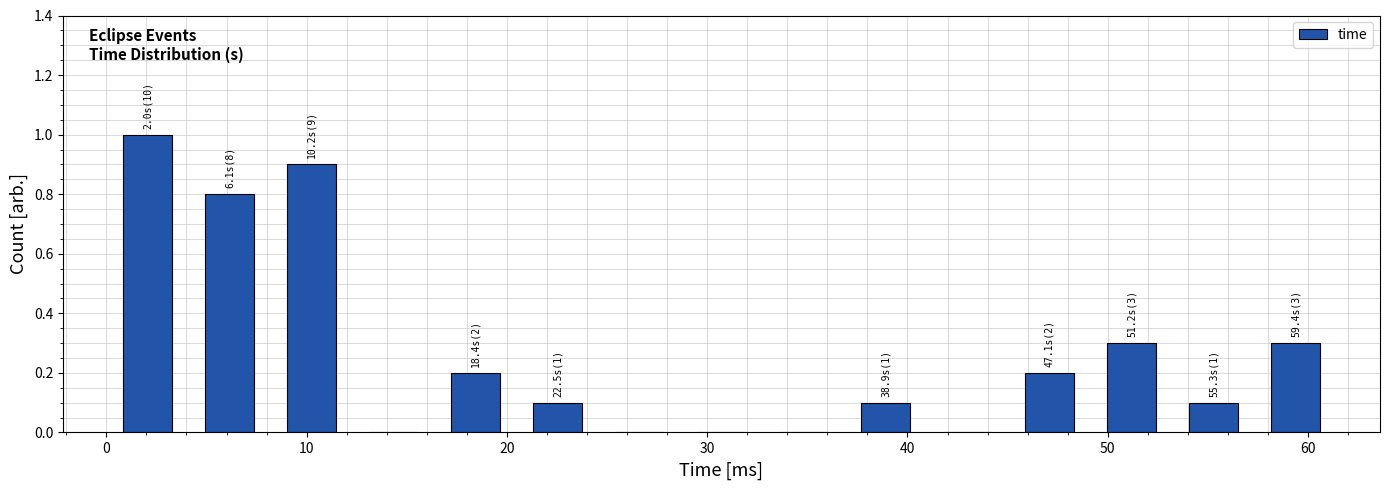

Over which range of the x-axis is the bar tallest?

0 to 4